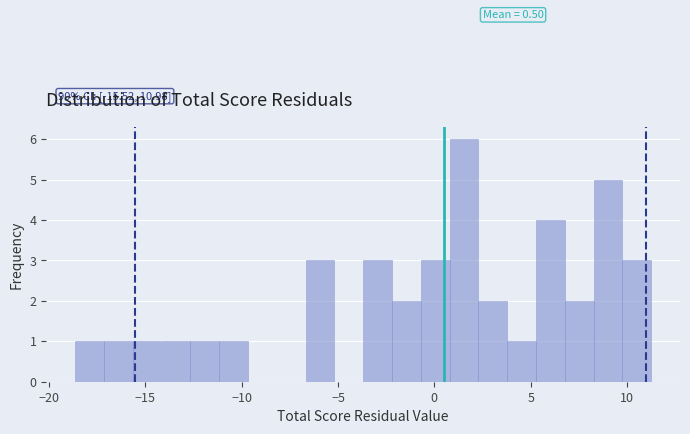

Around what value on the x-axis is the tallest bar? Give the approximate position of its centre, as read against the axis.

1.5